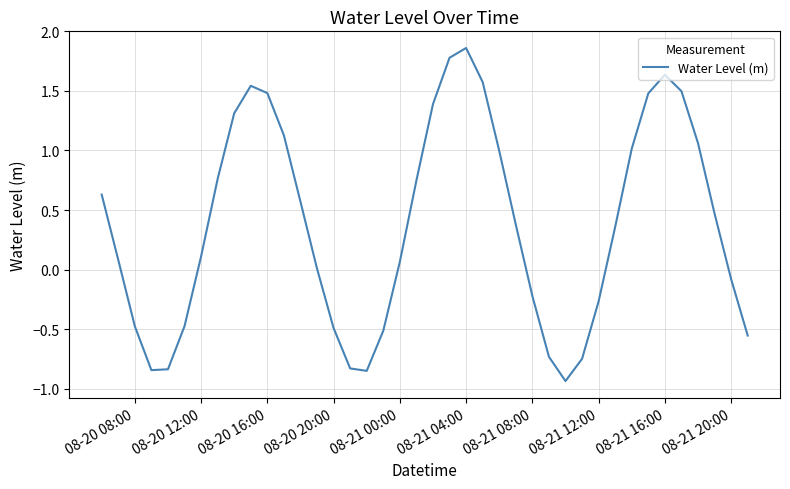

How many lines are shown in the chart?

1